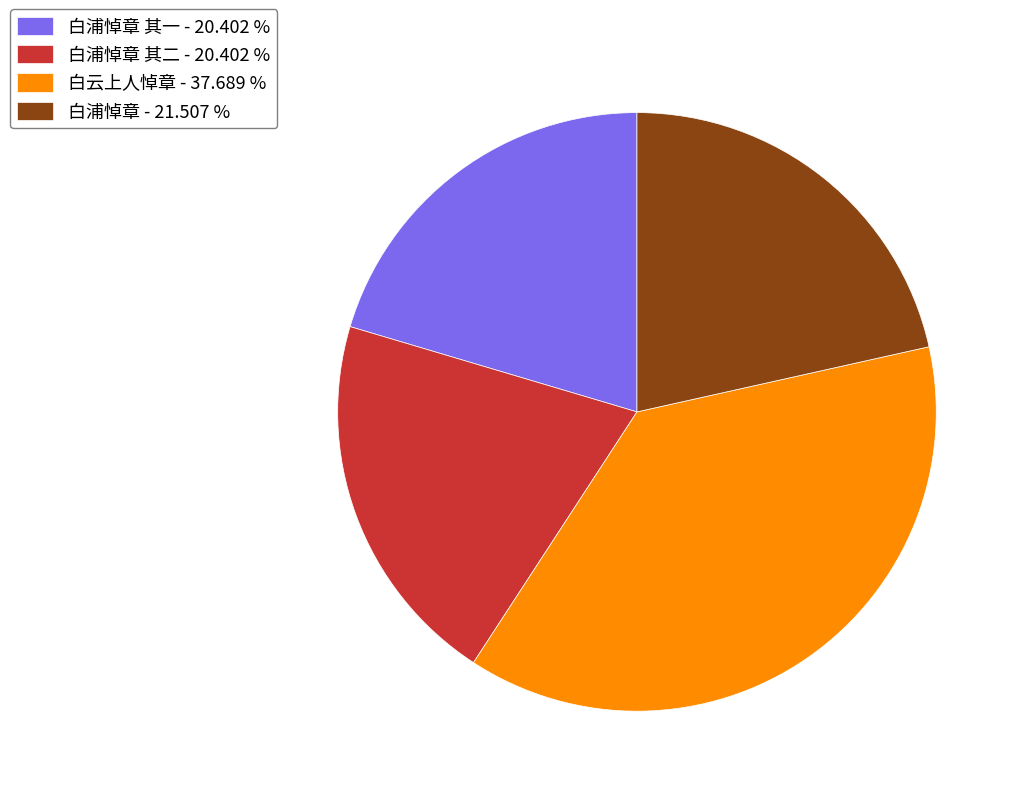

Which has a higher value, 白云上人悼章 - 37.689 % or 白浦悼章 其一 - 20.402 %?

白云上人悼章 - 37.689 %